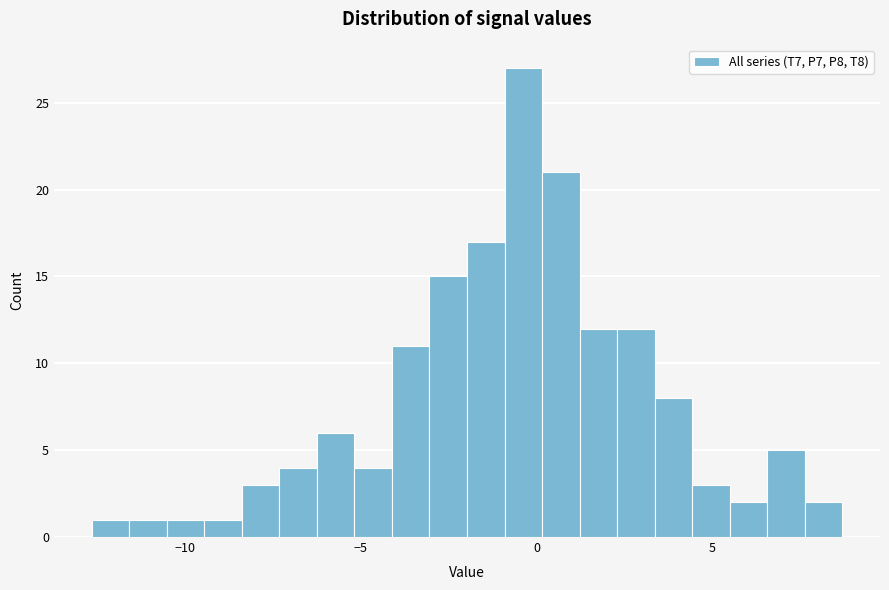

Around what value on the x-axis is the tallest bar? Give the approximate position of its centre, as read against the axis.

-0.5